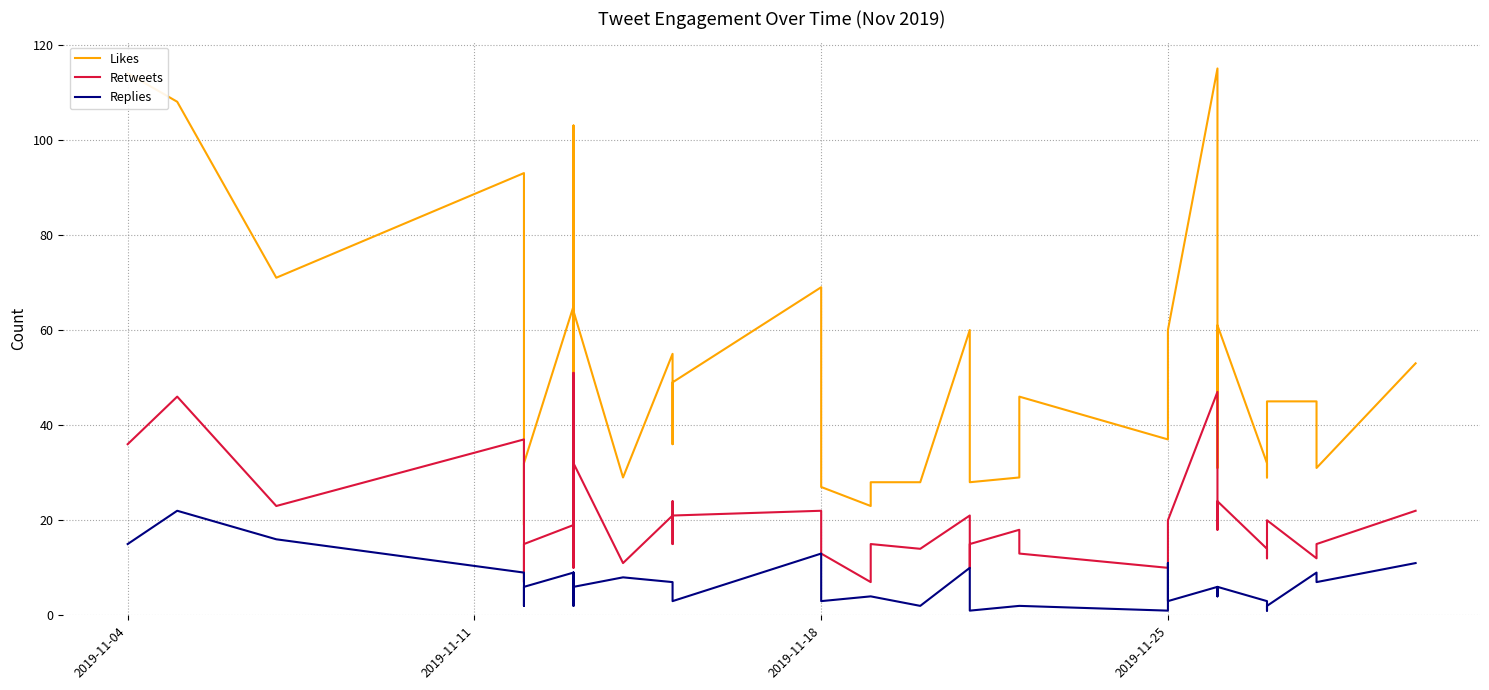

Does the chart display data point markers on the line(s)?

No